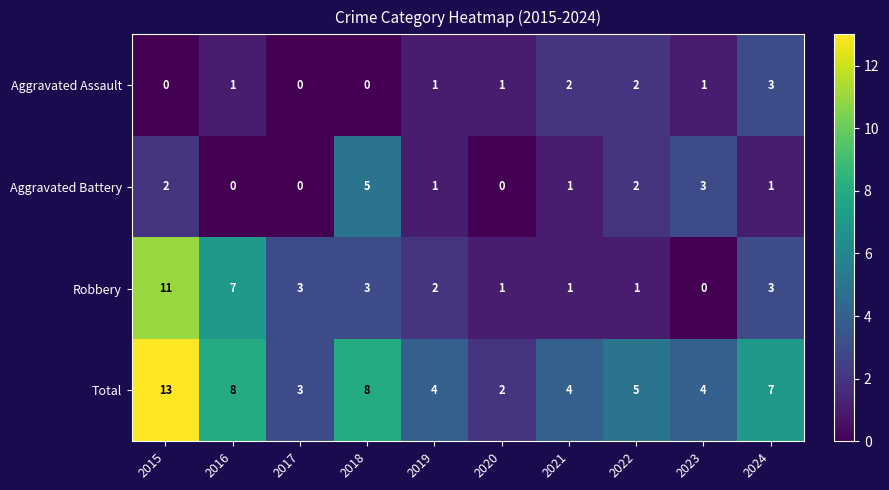

What is the difference between the maximum and second lowest values in the Aggravated Battery series?

5